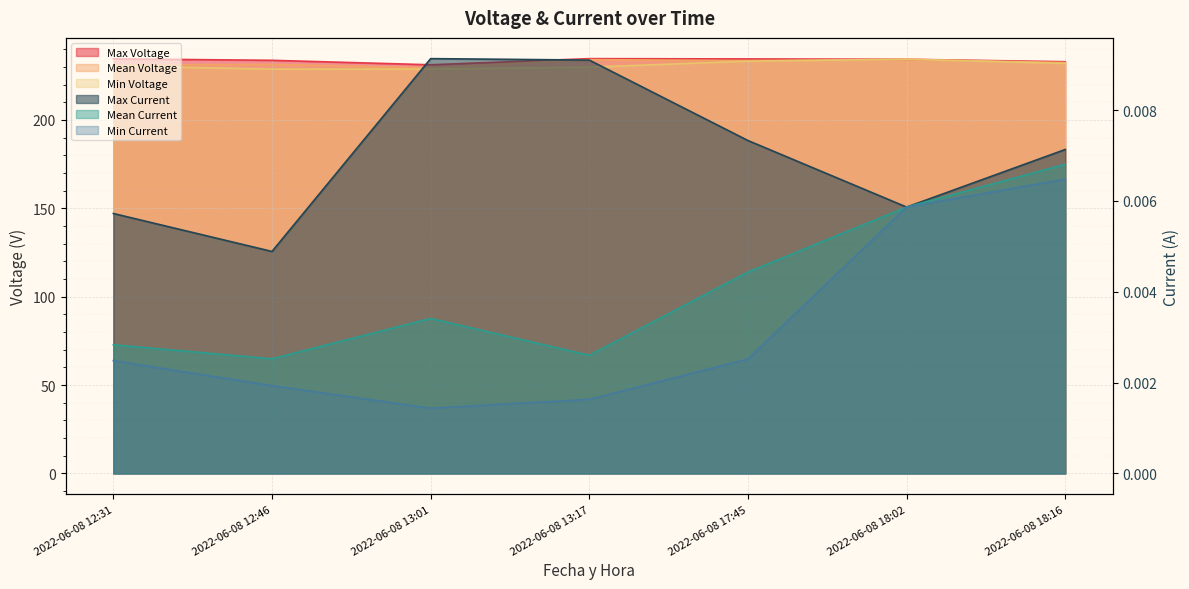

How many lines are shown in the chart?

6